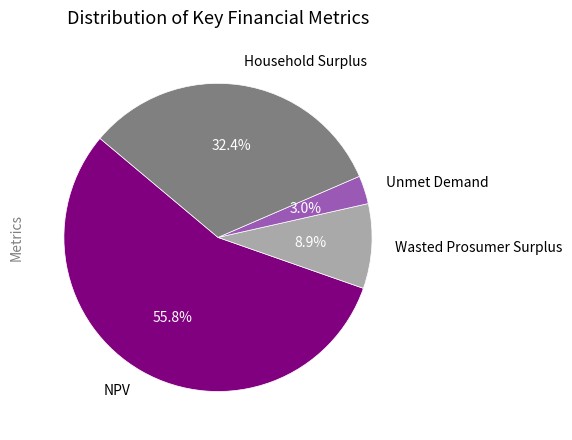

Is there any slice that represents more than half of the pie?

Yes